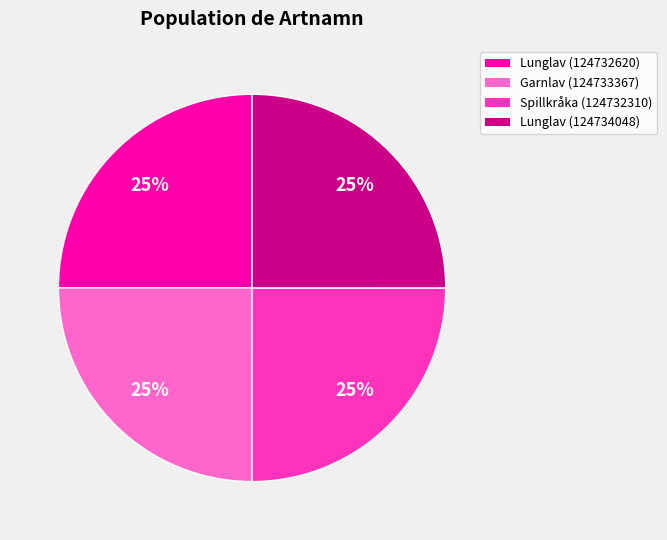

To the nearest percent, what is the average slice percentage?

25%